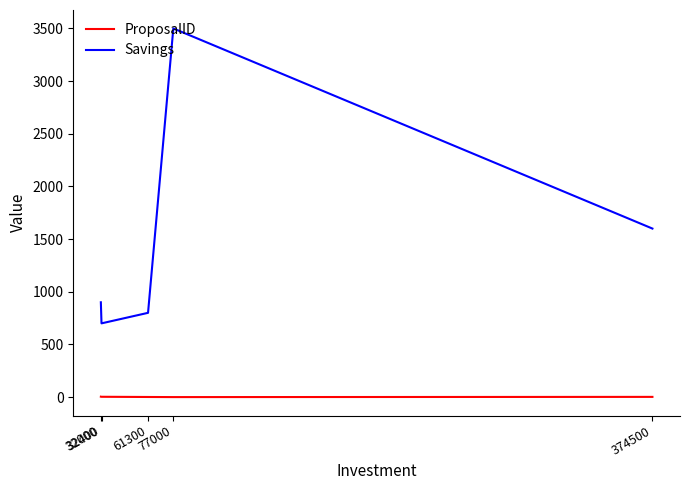

Rank the series by their average value, from lowest to highest.

ProposalID, Savings